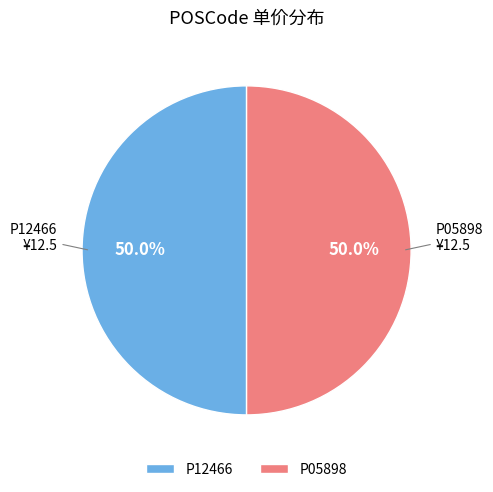

How much of the chart is everything except P05898?

50.0%